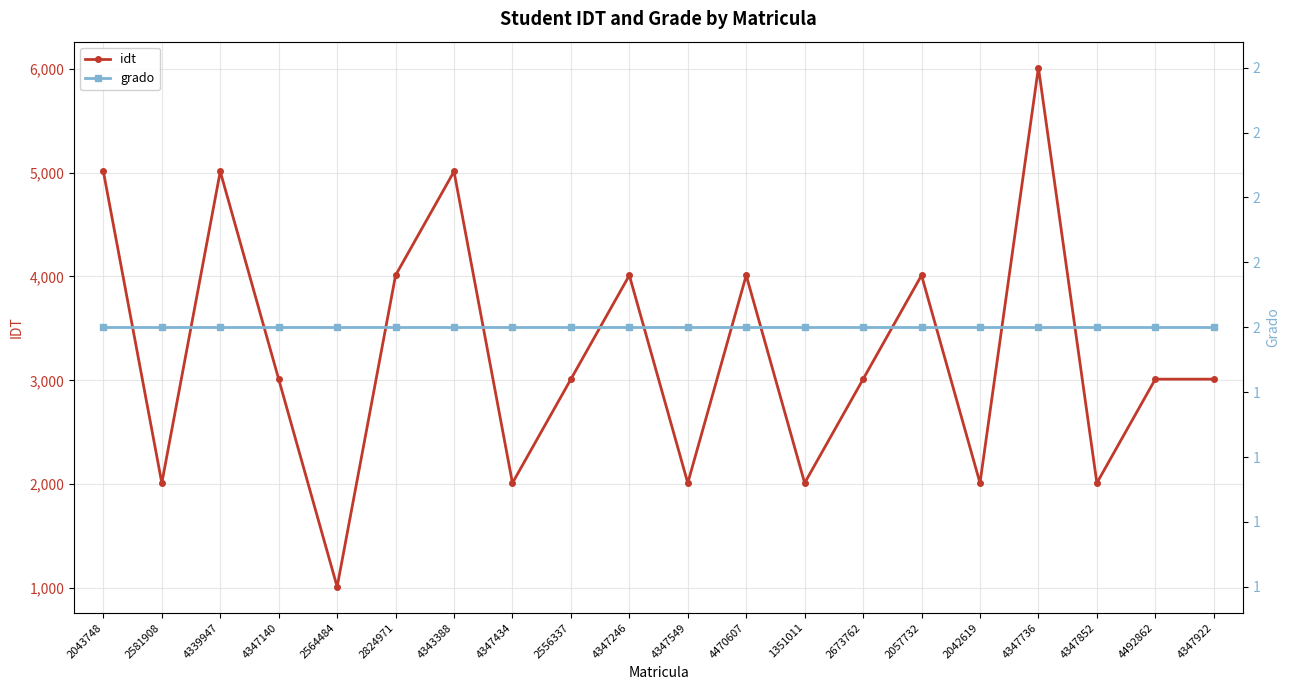

Rank the series by their maximum value, from lowest to highest.

grado, idt